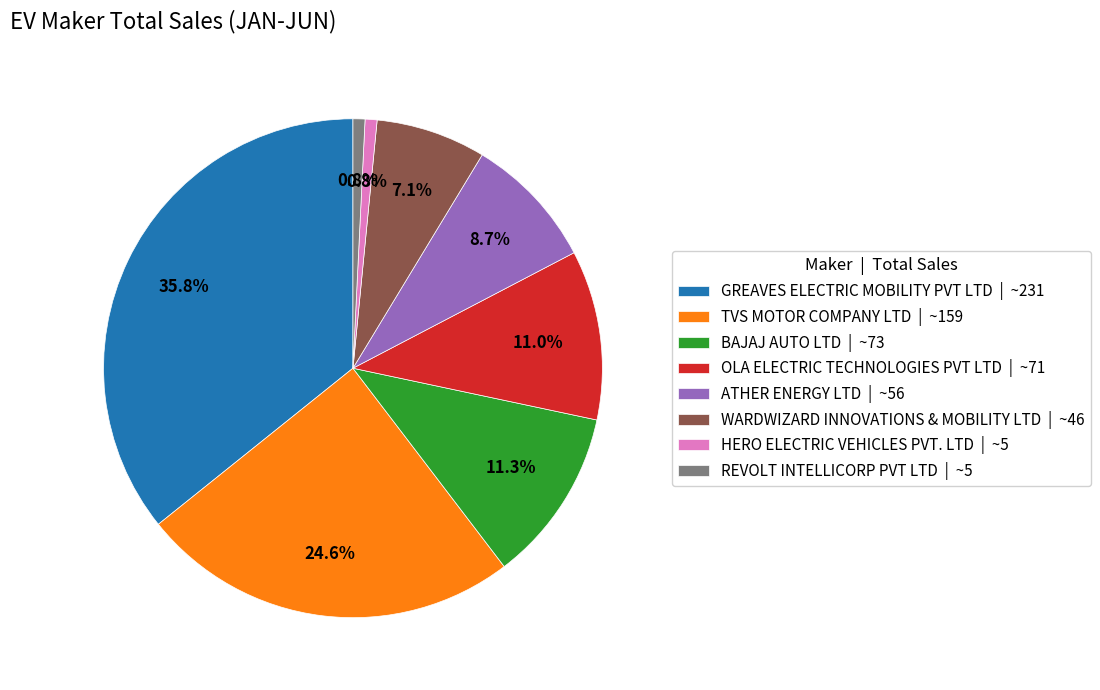

Is there a majority slice in this chart?

No